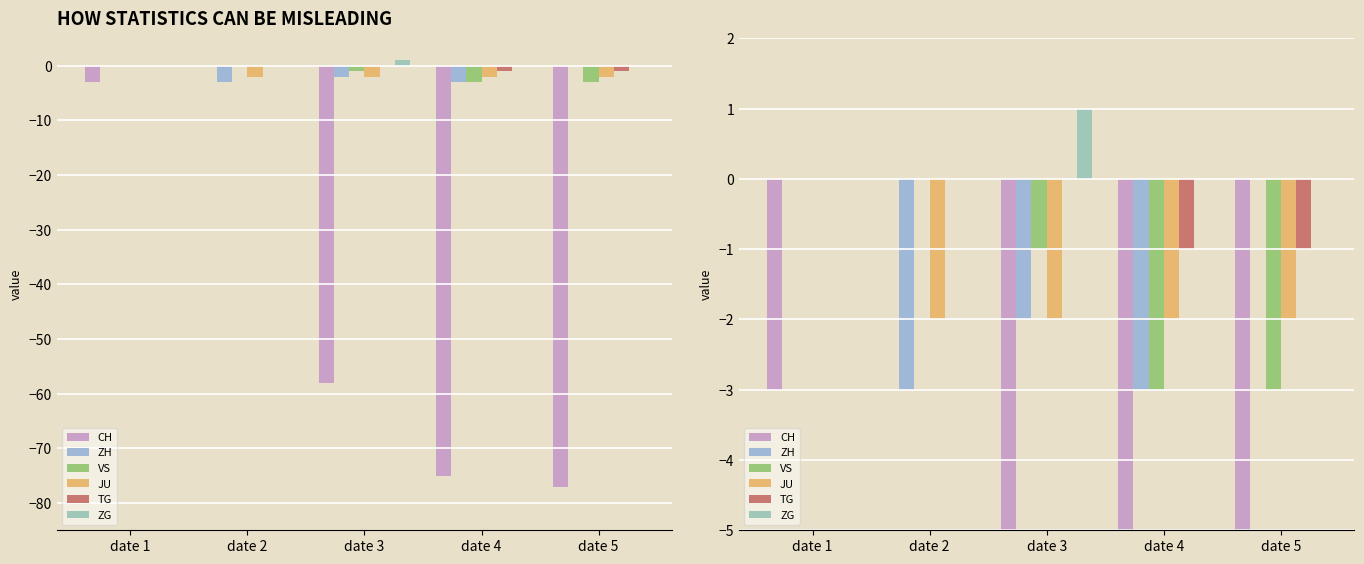

What are all the series names shown in the legend?

CH, ZH, VS, JU, TG, ZG